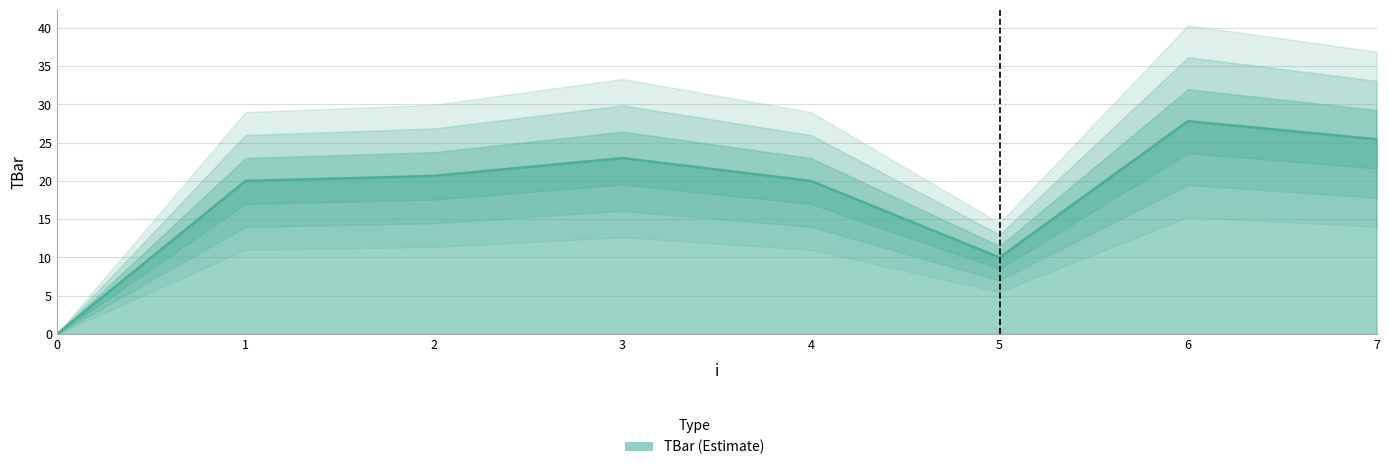

How many values exceed 20?

4